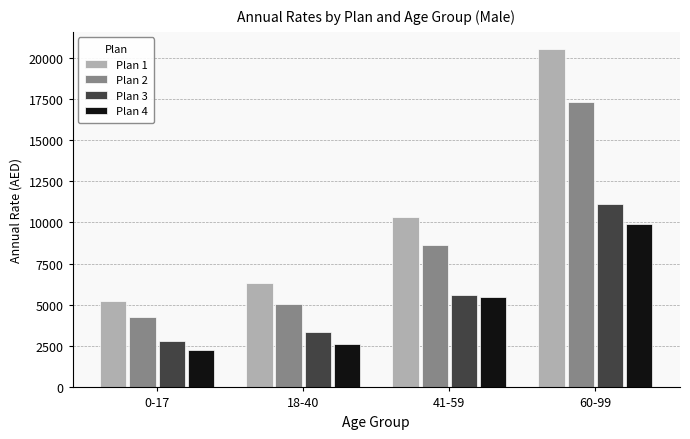

Reading right to left, list all the values displayed in this chart.

Plan 1: 20532	10316	6333	5221
Plan 2: 17298	8623	5086	4284
Plan 3: 11111	5612	3350	2836
Plan 4: 9911	5468	2655	2259